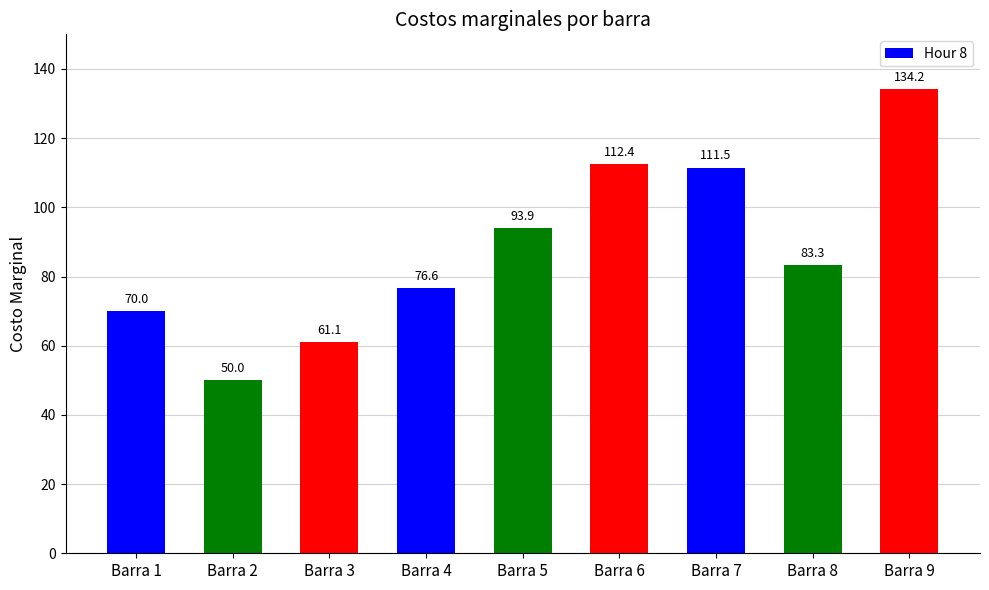

What is the value of the 9th bar from the left?

134.2